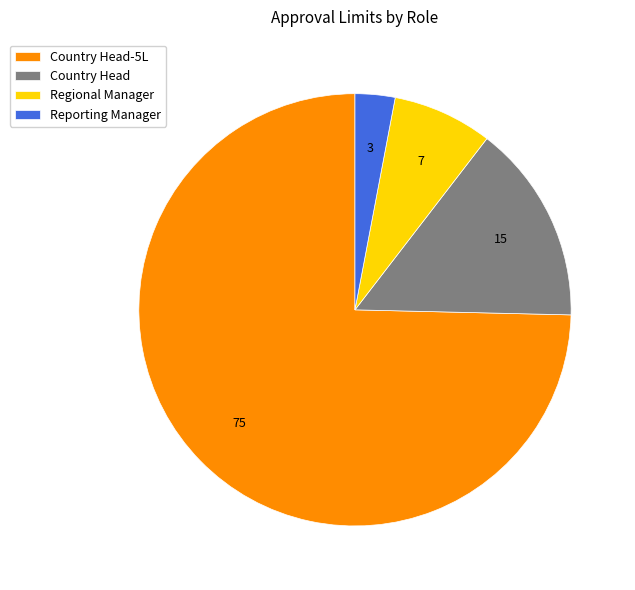

Approximately how many times larger is the value at Regional Manager compared to Country Head?

0.5